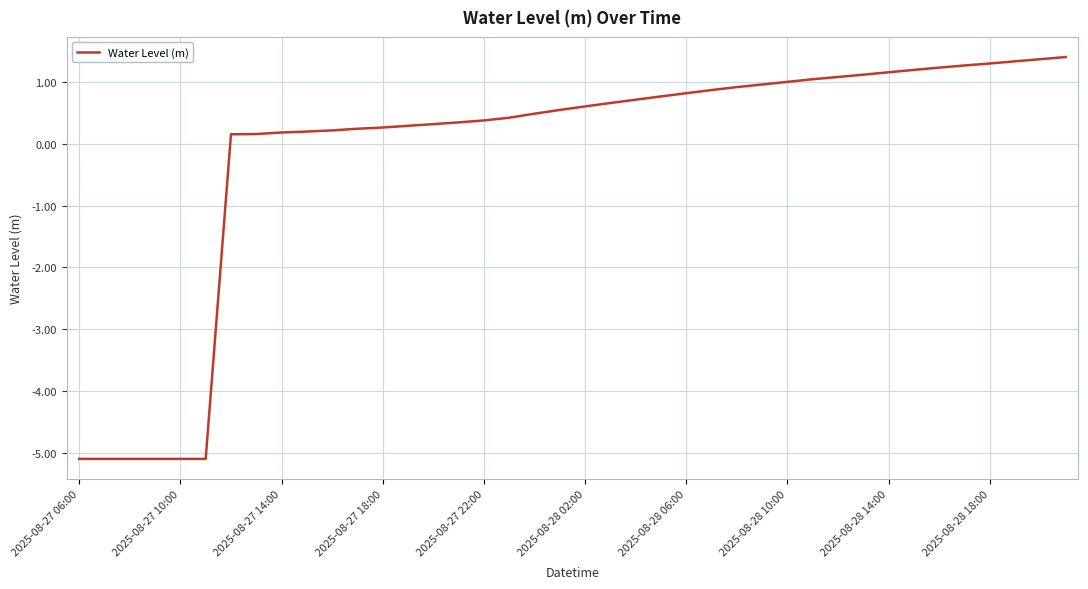

What is the maximum value shown in the chart?

1.4